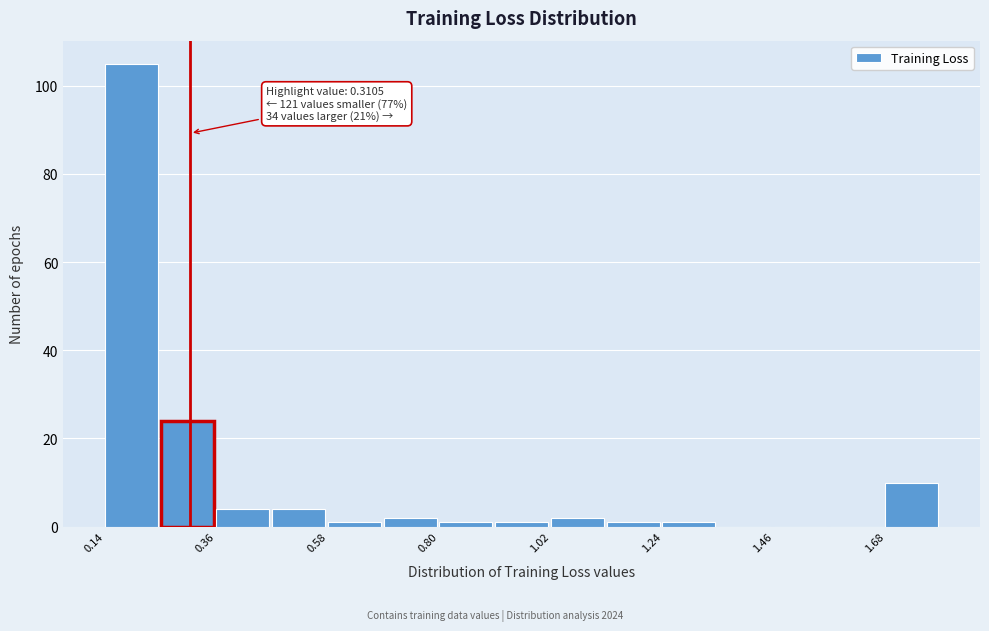

Read against the x-axis, roughly where is the centre of the tallest bar?

0.20